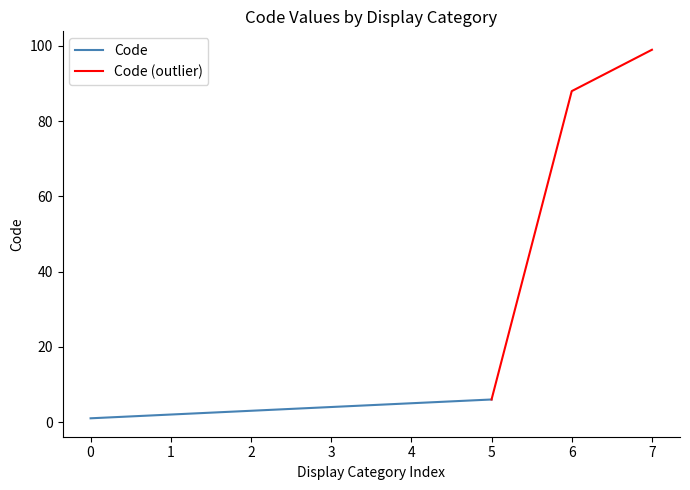

Reading left to right, transcribe all the data shown in this chart.

1	2	3	4	5	6	88	99